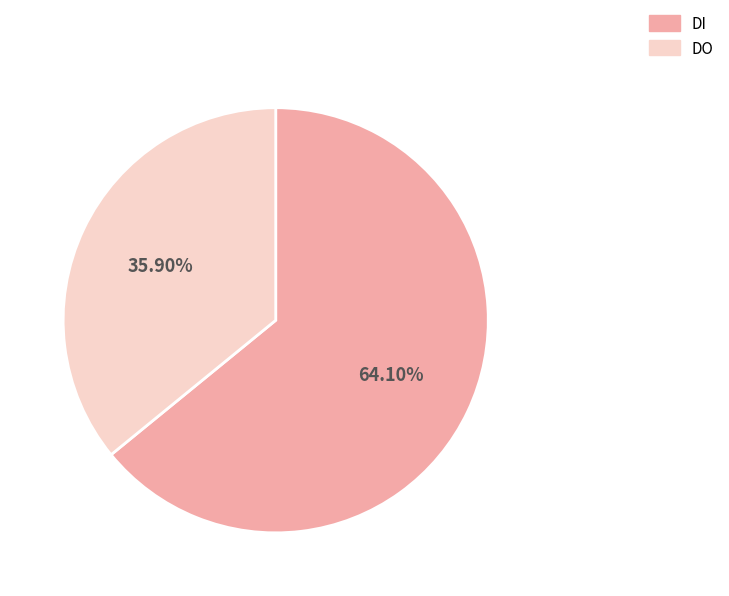

Is the sum of DO and DI greater than half?

Yes